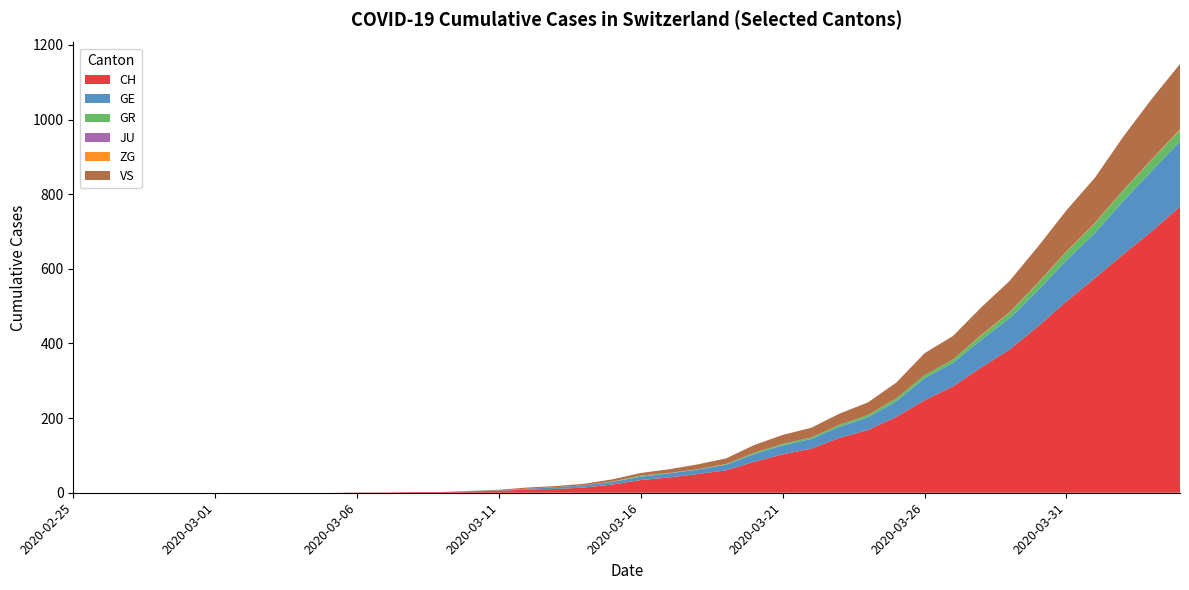

Reading left to right, what are all the values shown in this chart?

CH: 2020-02-25=0	2020-02-26=0	2020-02-27=0	2020-02-28=0	2020-02-29=0	2020-03-01=0	2020-03-02=0	2020-03-03=0	2020-03-04=0	2020-03-05=0	2020-03-06=1	2020-03-07=1	2020-03-08=2	2020-03-09=2	2020-03-10=4	2020-03-11=5	2020-03-12=9	2020-03-13=10	2020-03-14=14	2020-03-15=22	2020-03-16=34	2020-03-17=41	2020-03-18=50	2020-03-19=60	2020-03-20=83	2020-03-21=103	2020-03-22=118	2020-03-23=147	2020-03-24=168	2020-03-25=203	2020-03-26=248	2020-03-27=285	2020-03-28=336	2020-03-29=384	2020-03-30=446	2020-03-31=513	2020-04-01=575	2020-04-02=639	2020-04-03=700	2020-04-04=767
GE: 2020-02-25=0	2020-02-26=0	2020-02-27=0	2020-02-28=0	2020-02-29=0	2020-03-01=0	2020-03-02=0	2020-03-03=0	2020-03-04=0	2020-03-05=0	2020-03-06=0	2020-03-07=0	2020-03-08=0	2020-03-09=0	2020-03-10=1	2020-03-11=1	2020-03-12=2	2020-03-13=5	2020-03-14=6	2020-03-15=7	2020-03-16=9	2020-03-17=11	2020-03-18=12	2020-03-19=15	2020-03-20=21	2020-03-21=24	2020-03-22=26	2020-03-23=30	2020-03-24=34	2020-03-25=42	2020-03-26=59	2020-03-27=63	2020-03-28=74	2020-03-29=84	2020-03-30=97	2020-03-31=110	2020-04-01=121	2020-04-02=143	2020-04-03=162	2020-04-04=175
GR: 2020-02-25=0	2020-02-26=0	2020-02-27=0	2020-02-28=0	2020-02-29=0	2020-03-01=0	2020-03-02=0	2020-03-03=0	2020-03-04=0	2020-03-05=0	2020-03-06=0	2020-03-07=0	2020-03-08=0	2020-03-09=0	2020-03-10=0	2020-03-11=0	2020-03-12=0	2020-03-13=0	2020-03-14=0	2020-03-15=1	2020-03-16=3	2020-03-17=1	2020-03-18=1	2020-03-19=2	2020-03-20=3	2020-03-21=4	2020-03-22=4	2020-03-23=5	2020-03-24=6	2020-03-25=8	2020-03-26=8	2020-03-27=9	2020-03-28=12	2020-03-29=15	2020-03-30=19	2020-03-31=23	2020-04-01=26	2020-04-02=28	2020-04-03=30	2020-04-04=30
JU: 2020-02-25=0	2020-02-26=0	2020-02-27=0	2020-02-28=0	2020-02-29=0	2020-03-01=0	2020-03-02=0	2020-03-03=0	2020-03-04=0	2020-03-05=0	2020-03-06=0	2020-03-07=0	2020-03-08=0	2020-03-09=0	2020-03-10=0	2020-03-11=0	2020-03-12=0	2020-03-13=0	2020-03-14=0	2020-03-15=0	2020-03-16=0	2020-03-17=0	2020-03-18=0	2020-03-19=0	2020-03-20=0	2020-03-21=0	2020-03-22=0	2020-03-23=0	2020-03-24=0	2020-03-25=0	2020-03-26=0	2020-03-27=0	2020-03-28=0	2020-03-29=0	2020-03-30=0	2020-03-31=0	2020-04-01=0	2020-04-02=0	2020-04-03=0	2020-04-04=0
ZG: 2020-02-25=0	2020-02-26=0	2020-02-27=0	2020-02-28=0	2020-02-29=0	2020-03-01=0	2020-03-02=0	2020-03-03=0	2020-03-04=0	2020-03-05=0	2020-03-06=0	2020-03-07=0	2020-03-08=0	2020-03-09=0	2020-03-10=0	2020-03-11=0	2020-03-12=0	2020-03-13=0	2020-03-14=0	2020-03-15=0	2020-03-16=0	2020-03-17=0	2020-03-18=0	2020-03-19=0	2020-03-20=0	2020-03-21=0	2020-03-22=0	2020-03-23=0	2020-03-24=0	2020-03-25=0	2020-03-26=0	2020-03-27=0	2020-03-28=1	2020-03-29=1	2020-03-30=1	2020-03-31=1	2020-04-01=1	2020-04-02=1	2020-04-03=1	2020-04-04=2
VS: 2020-02-25=0	2020-02-26=0	2020-02-27=0	2020-02-28=0	2020-02-29=0	2020-03-01=0	2020-03-02=0	2020-03-03=0	2020-03-04=0	2020-03-05=0	2020-03-06=0	2020-03-07=0	2020-03-08=0	2020-03-09=0	2020-03-10=0	2020-03-11=2	2020-03-12=3	2020-03-13=3	2020-03-14=4	2020-03-15=6	2020-03-16=7	2020-03-17=10	2020-03-18=13	2020-03-19=15	2020-03-20=21	2020-03-21=24	2020-03-22=26	2020-03-23=30	2020-03-24=34	2020-03-25=42	2020-03-26=59	2020-03-27=63	2020-03-28=74	2020-03-29=84	2020-03-30=97	2020-03-31=110	2020-04-01=121	2020-04-02=143	2020-04-03=162	2020-04-04=175